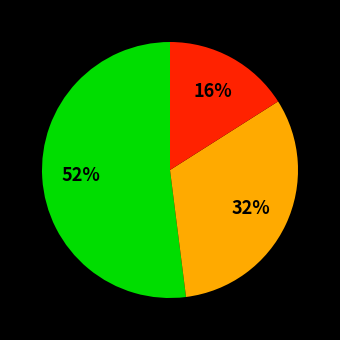

Is there a majority slice in this chart?

Yes